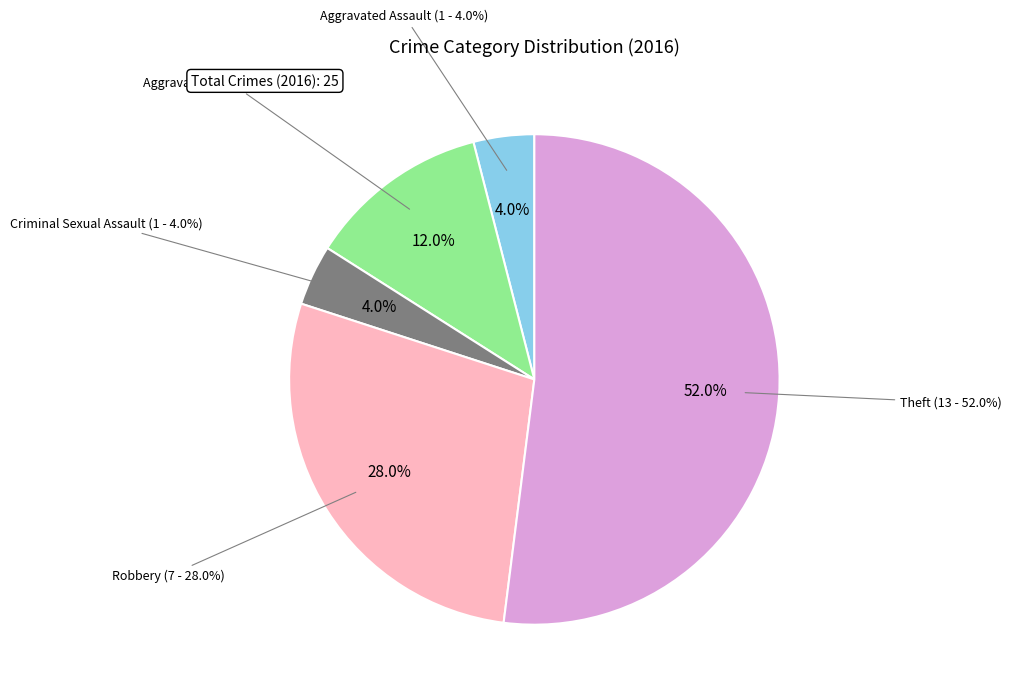

Combined, what portion of the pie is Criminal Sexual Assault and Robbery?

32.0%